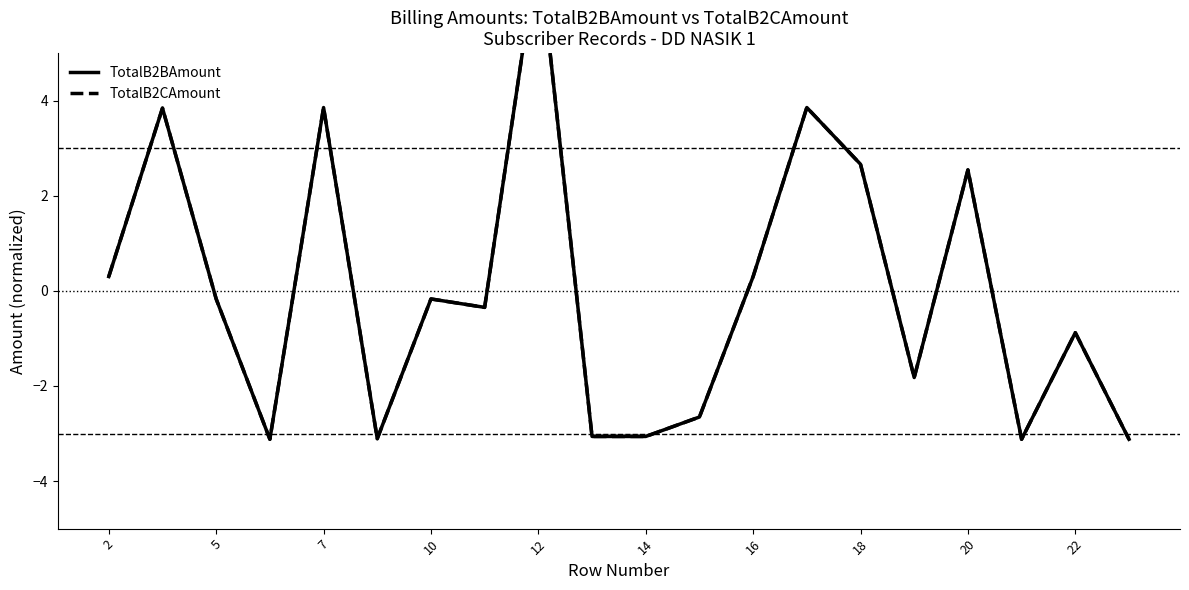

Rank the series at 18 from lowest to highest value.

TotalB2CAmount, TotalB2BAmount